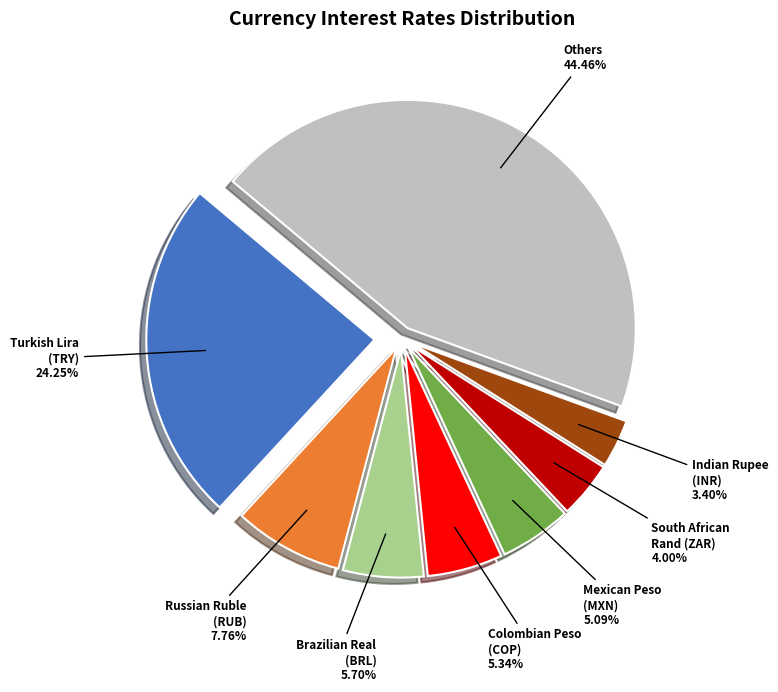

Is there a majority slice in this chart?

No